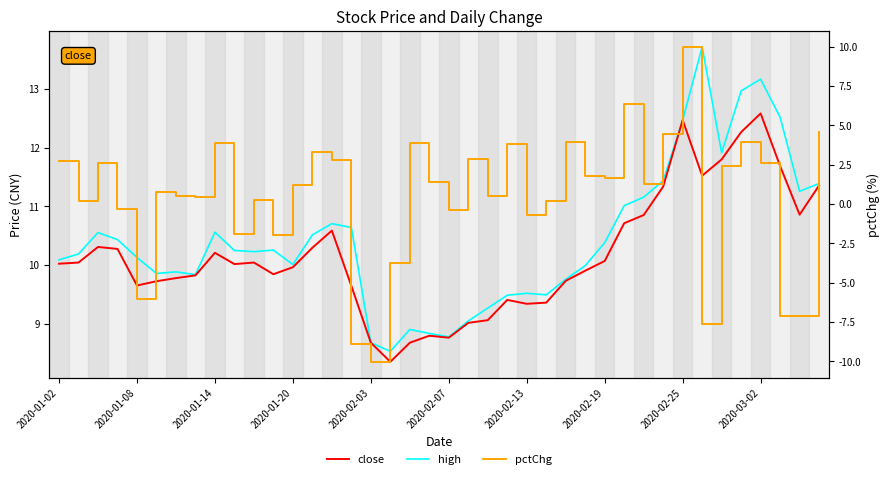

What is the approximate value of close at 33?

11.5